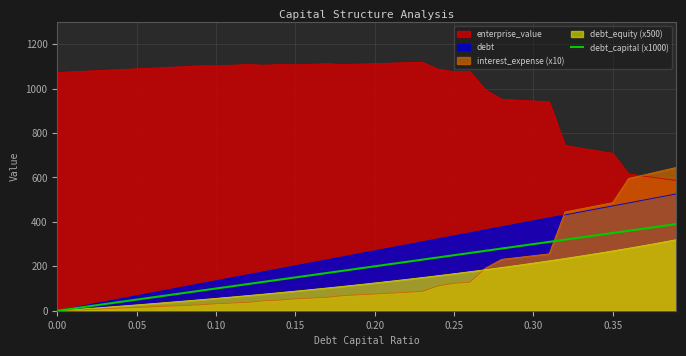

True or false: the data has more than 2 interior local peaks.

False